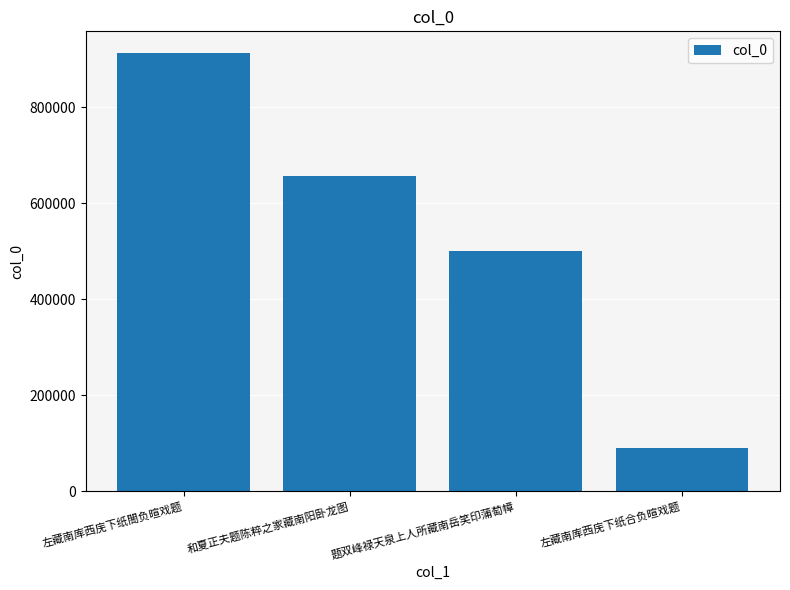

List the labels in order of value, largest first.

左藏南库西庑下纸閤负暄戏题, 和夏正夫题陈粹之家藏南阳卧龙图, 题双峰禄天泉上人所藏南岳笑印蒲萄幛, 左藏南库西庑下纸合负暄戏题